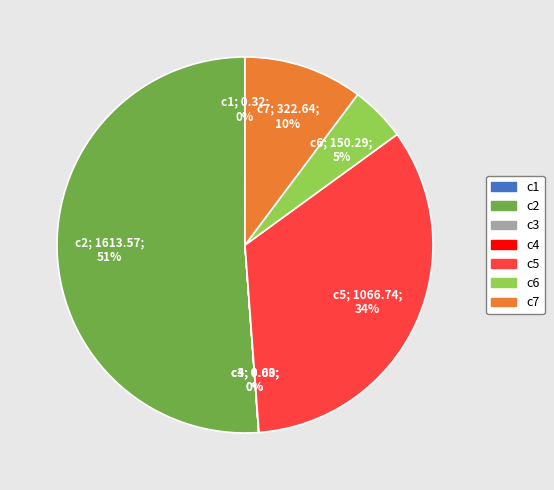

Is there a majority slice in this chart?

Yes